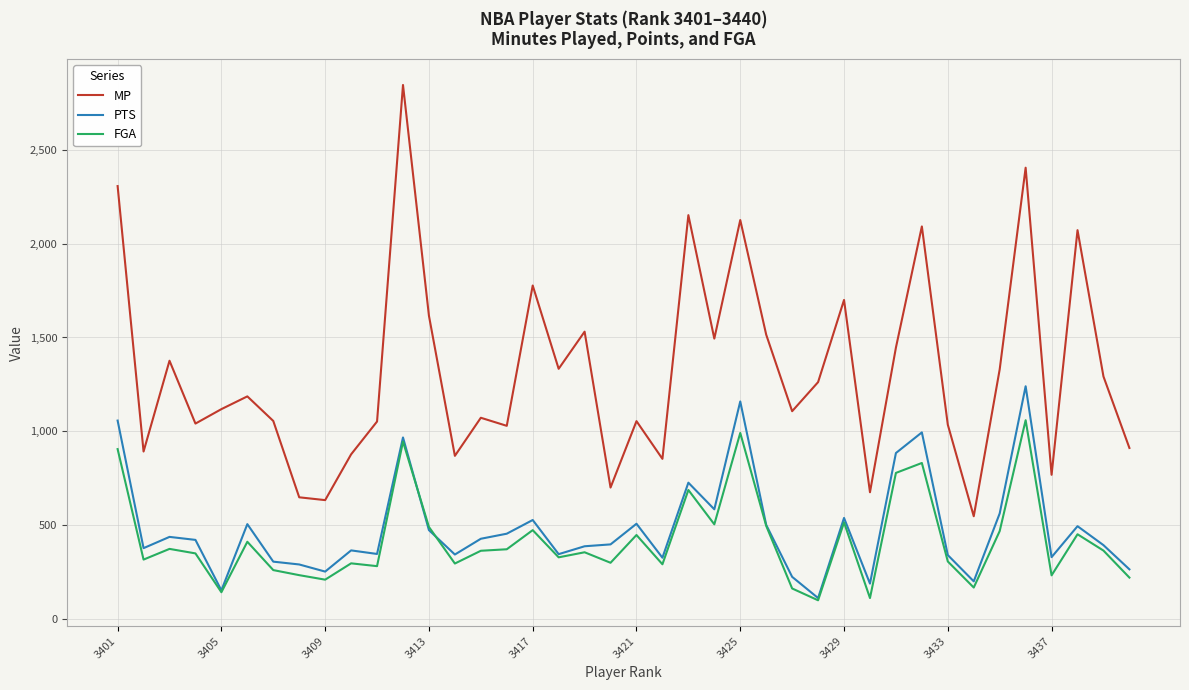

What is the maximum value shown in the chart?

2846